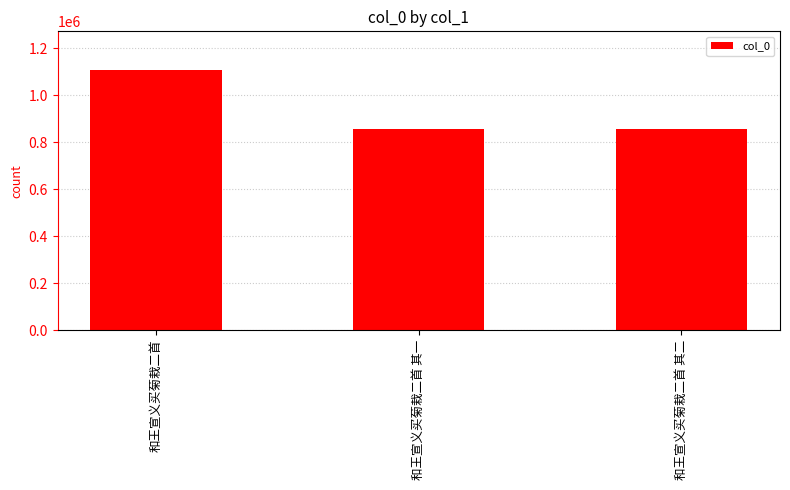

What is the maximum value shown in the chart?

1105481